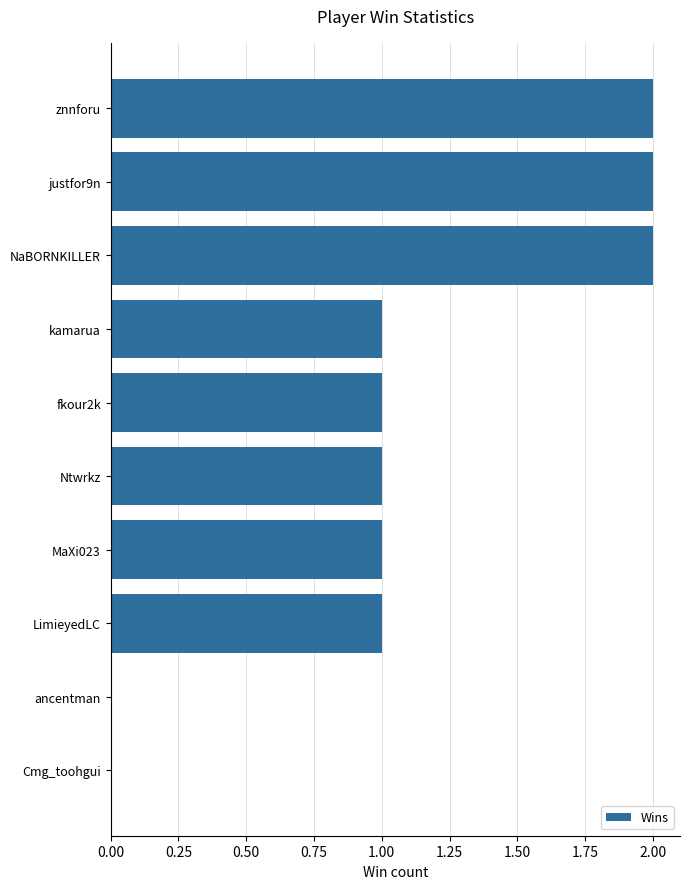

What is the sum of all values?

11